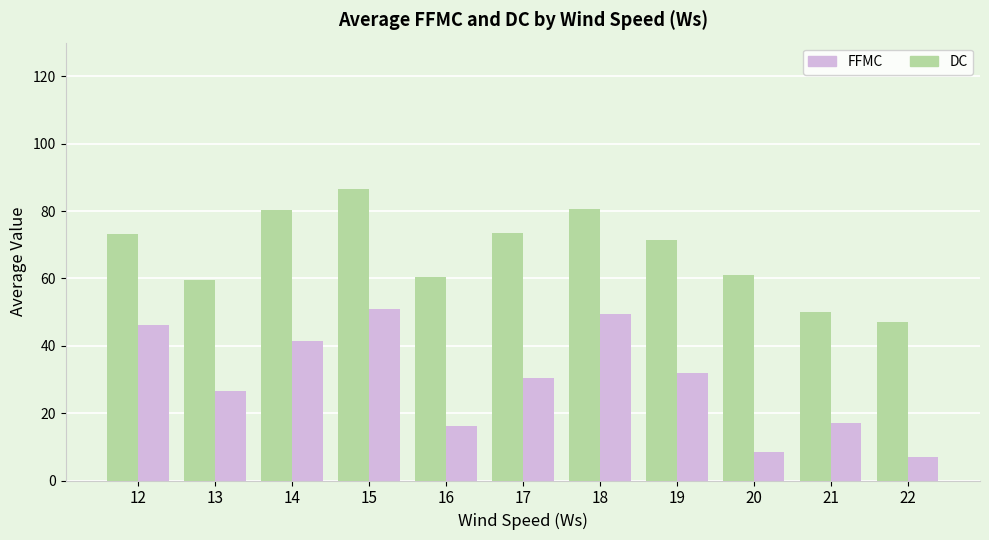

At which label does FFMC reach its minimum?

22